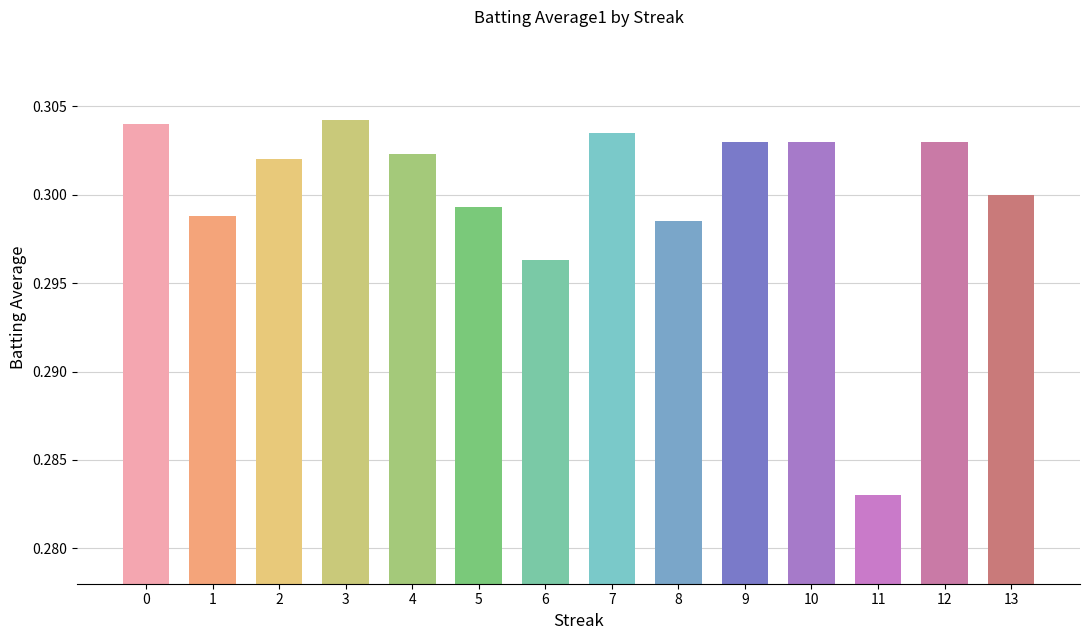

Which category has the lowest value across all series?

11